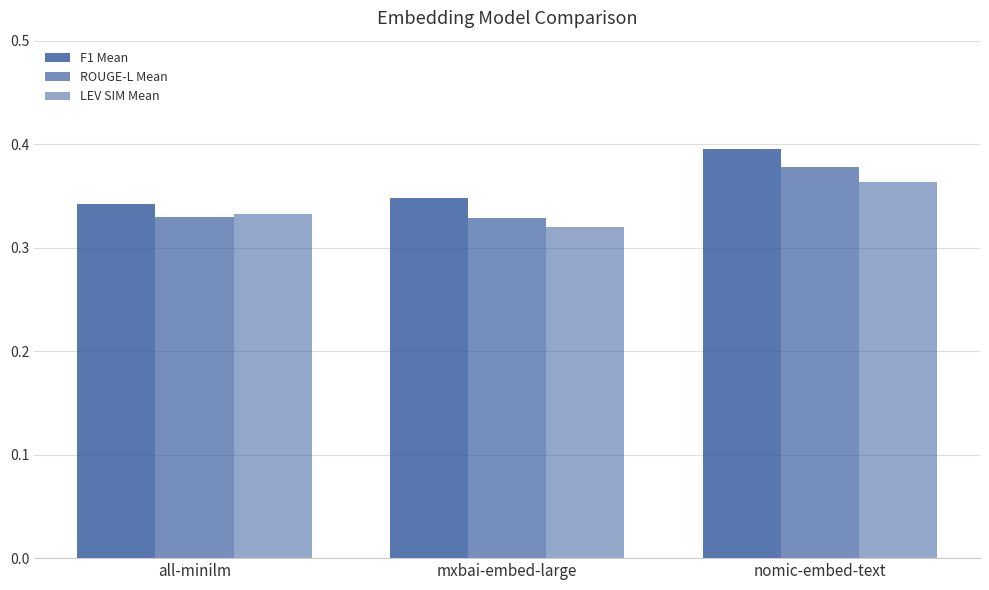

True or false: LEV SIM Mean has a value of 0.4 at nomic-embed-text.

True